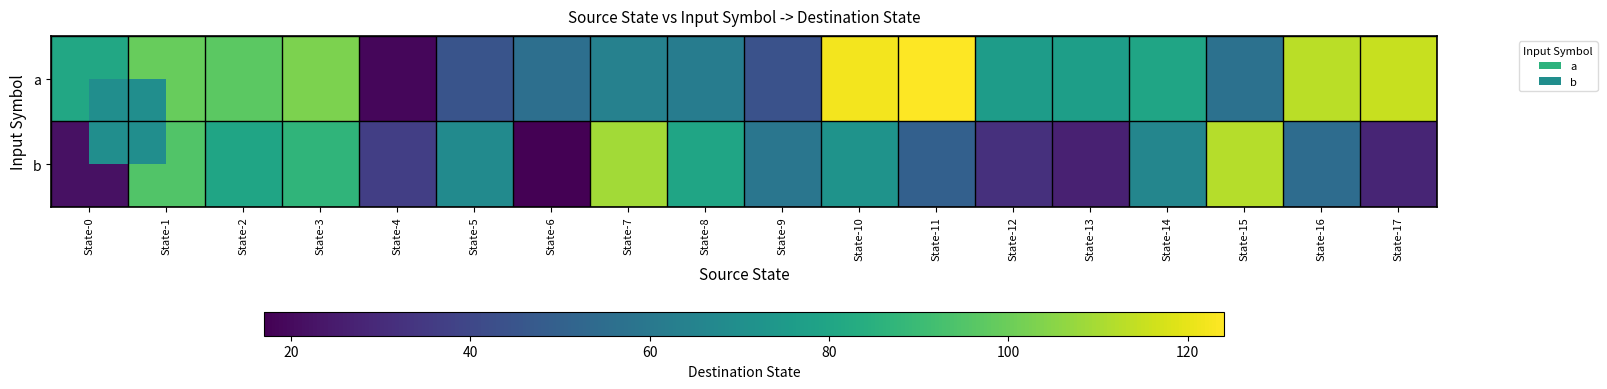

Which series changed the most between State-13 and State-15?

b